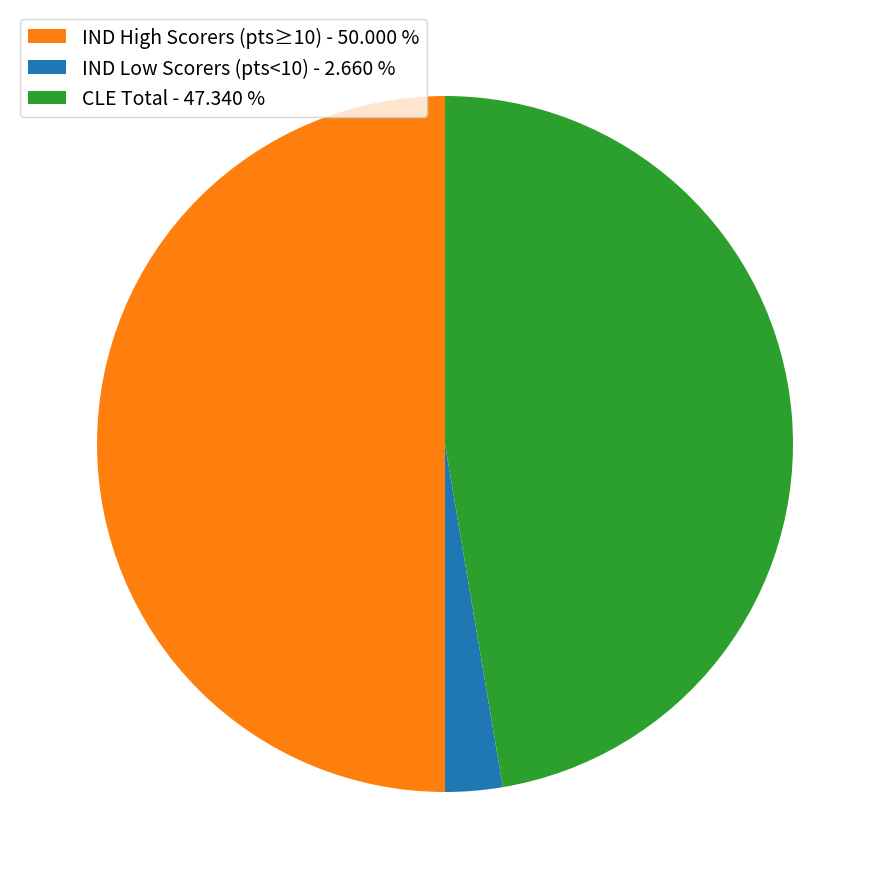

Combined, do IND High Scorers (pts≥10) - 50.000 % and CLE Total - 47.340 % account for over 50%?

Yes